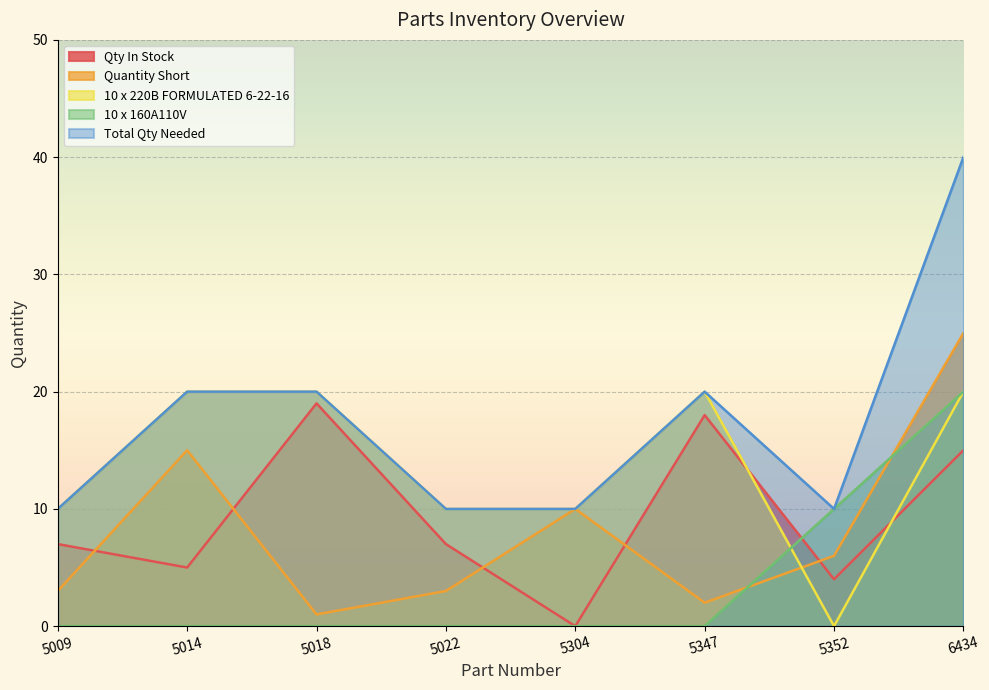

Rank the series by their maximum value, from lowest to highest.

Qty In Stock, 10 x 220B FORMULATED 6-22-16, 10 x 160A110V, Quantity Short, Total Qty Needed